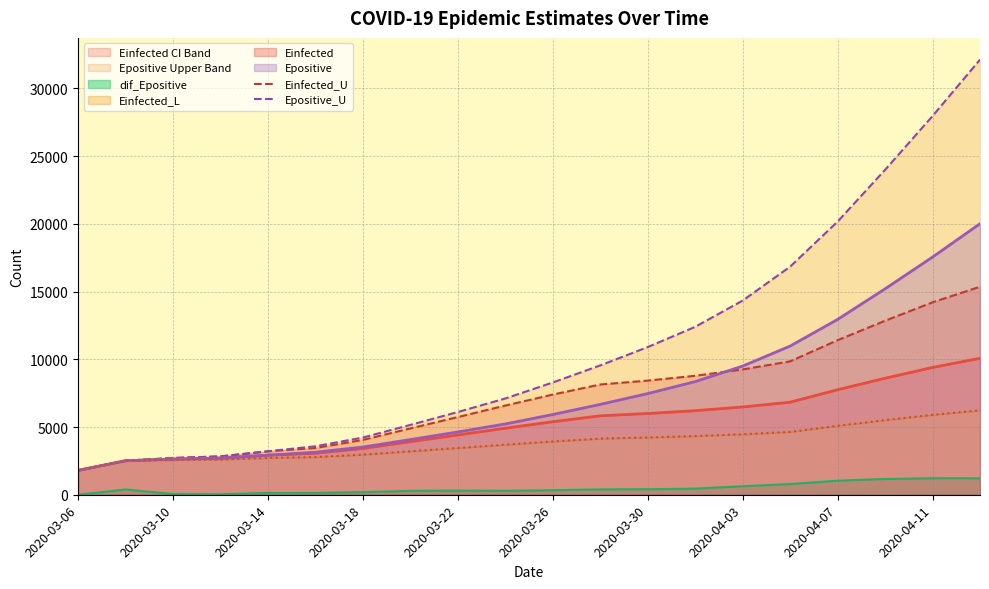

What is the highest value of the dif_Epositive series?

1215.5